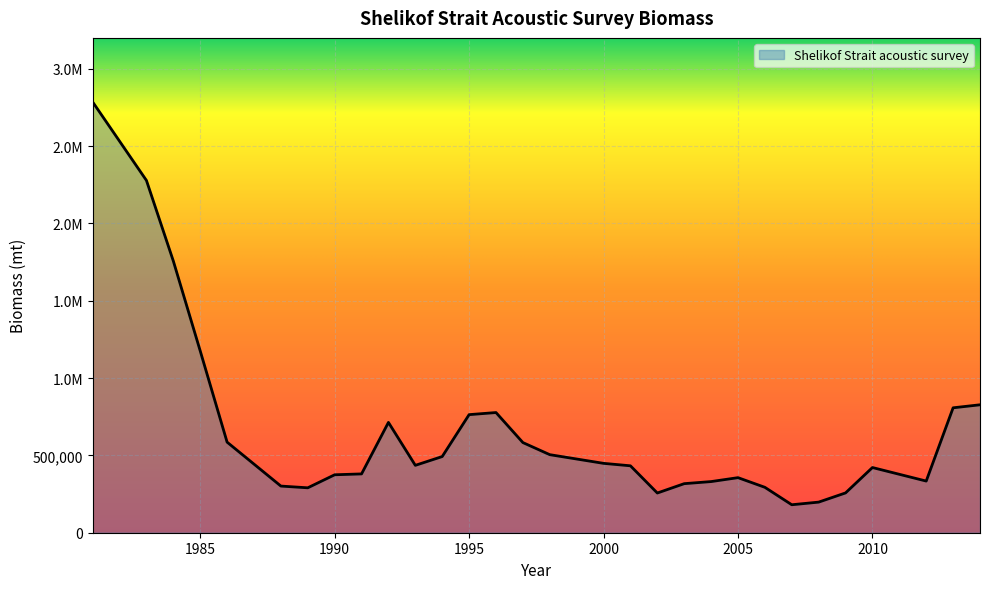

How many points are higher than both their immediate neighbors (excluding endpoints)?

4